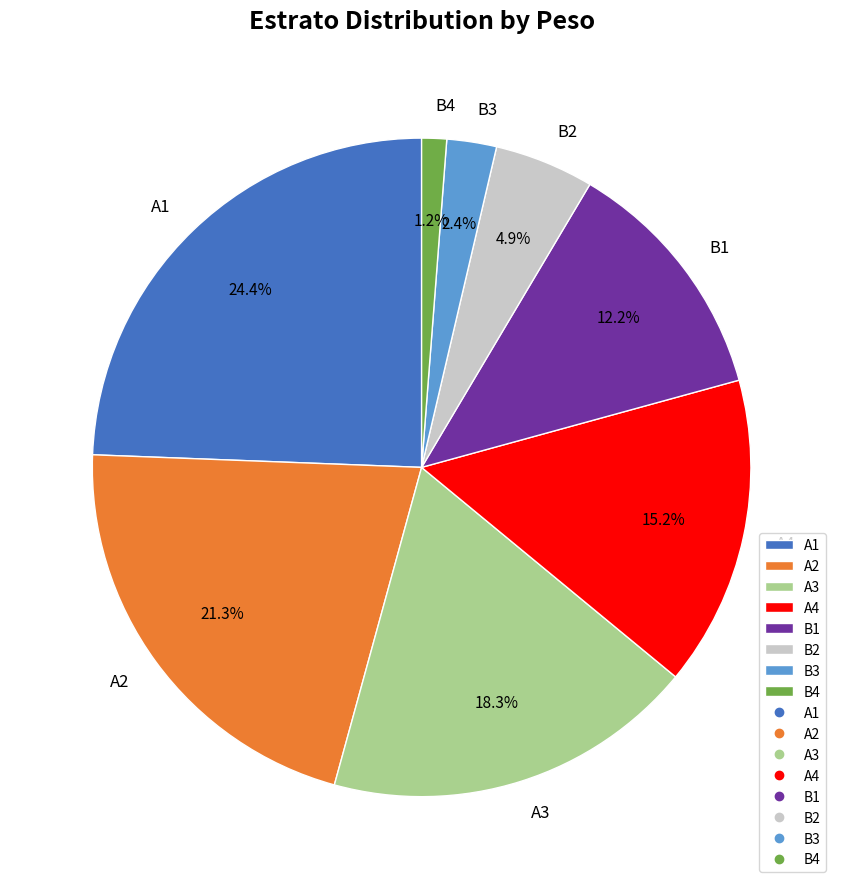

To the nearest percent, what percentage of the pie is B1?

12%